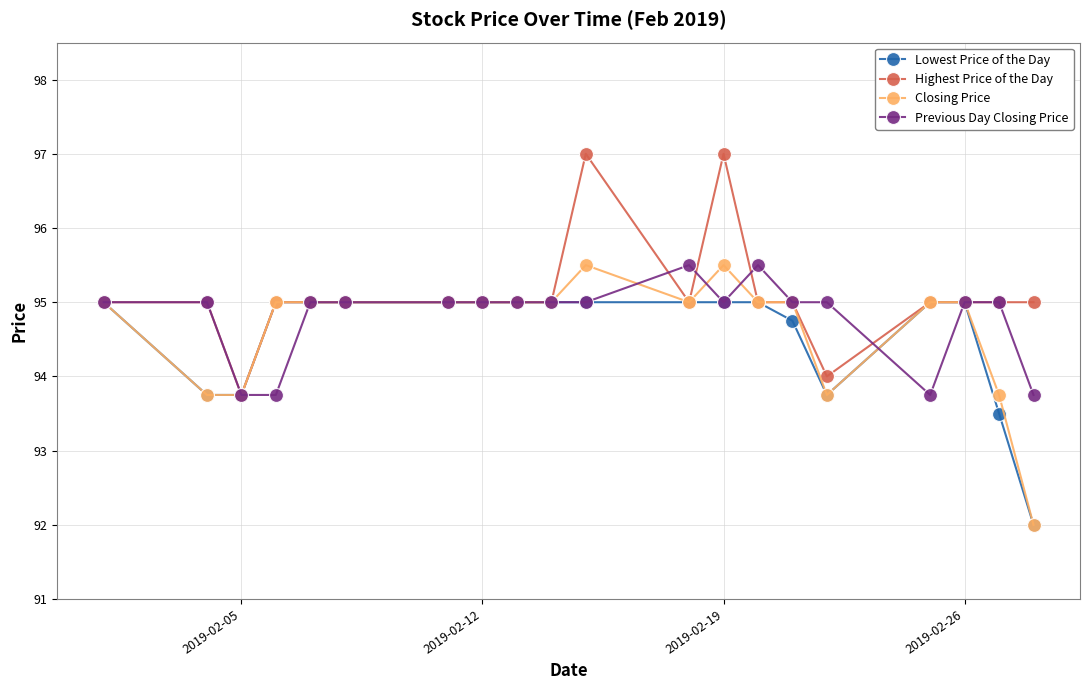

How many lines are shown in the chart?

4